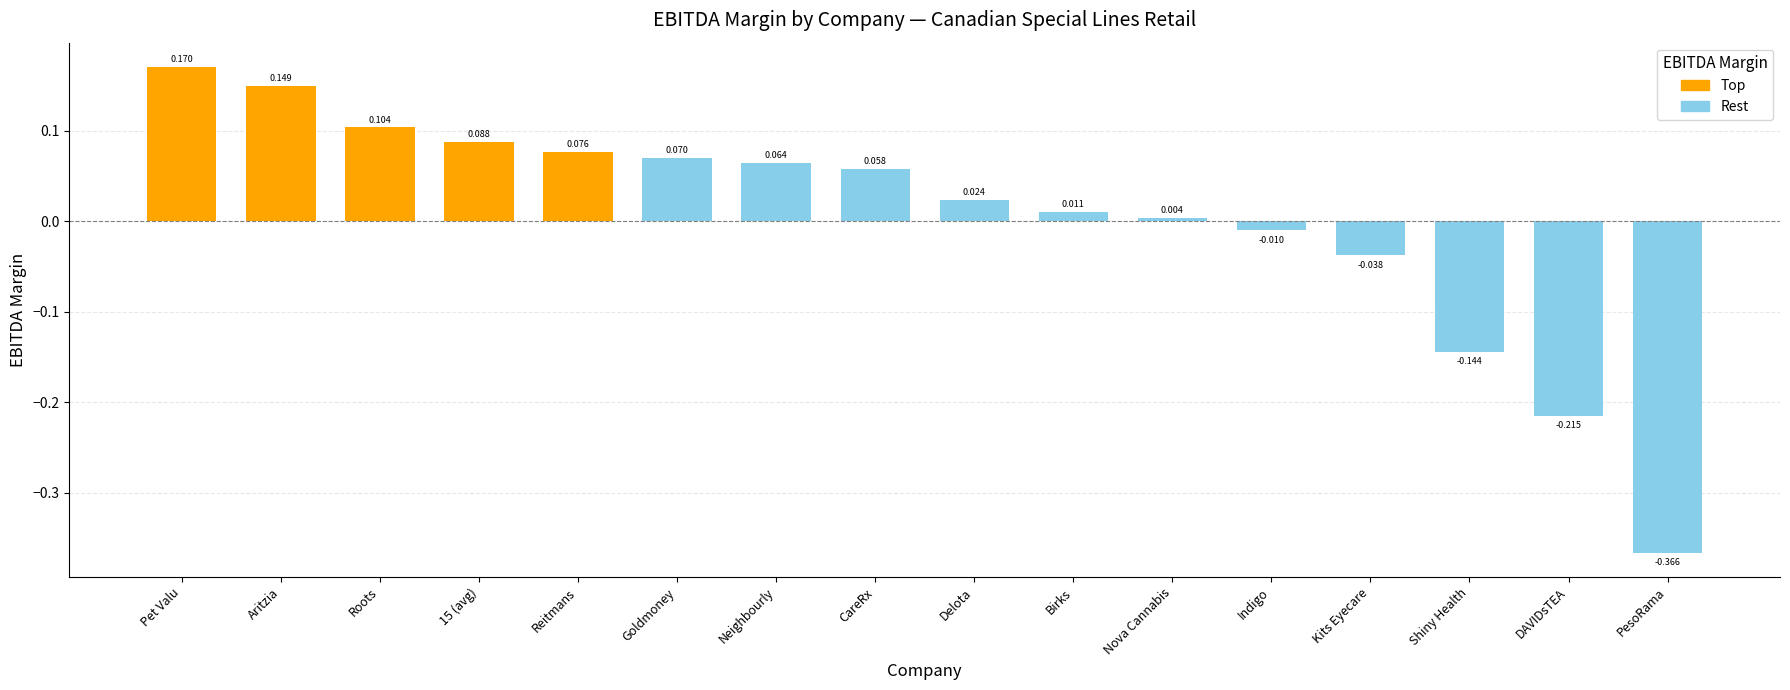

List the labels in order of value, smallest first.

PesoRama, DAVIDsTEA, Shiny Health, Kits Eyecare, Indigo, Nova Cannabis, Birks, Delota, CareRx, Neighbourly, Goldmoney, Reitmans, 15 (avg), Roots, Aritzia, Pet Valu